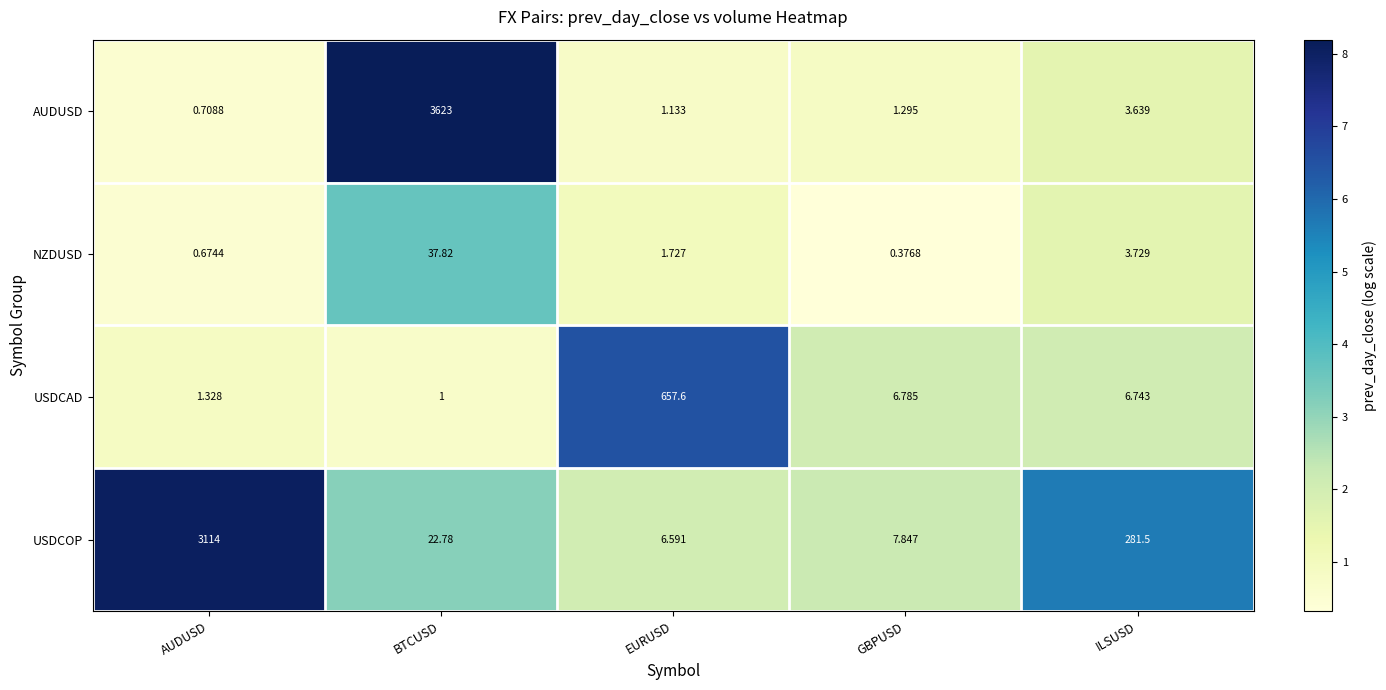

What is the total value across all series at AUDUSD?

3116.7